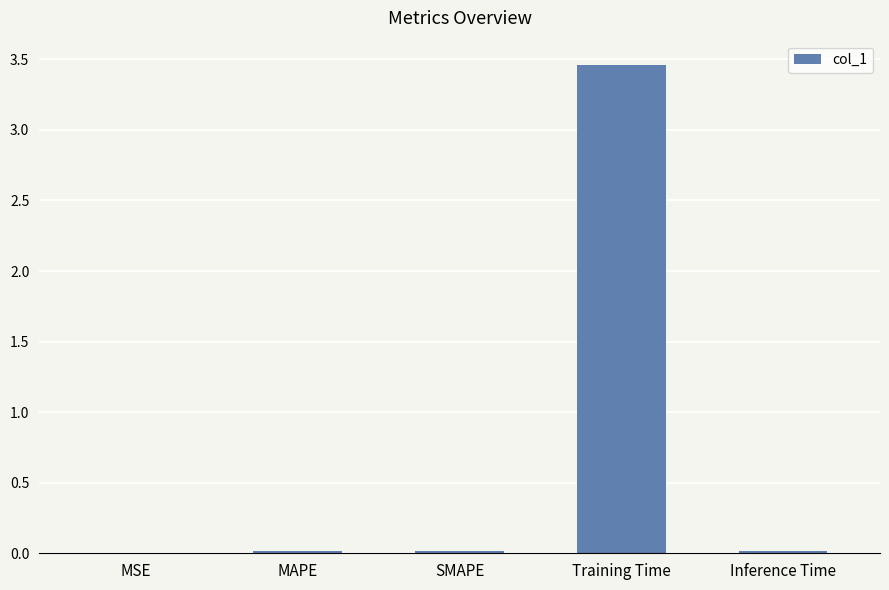

Are the bars horizontal?

No